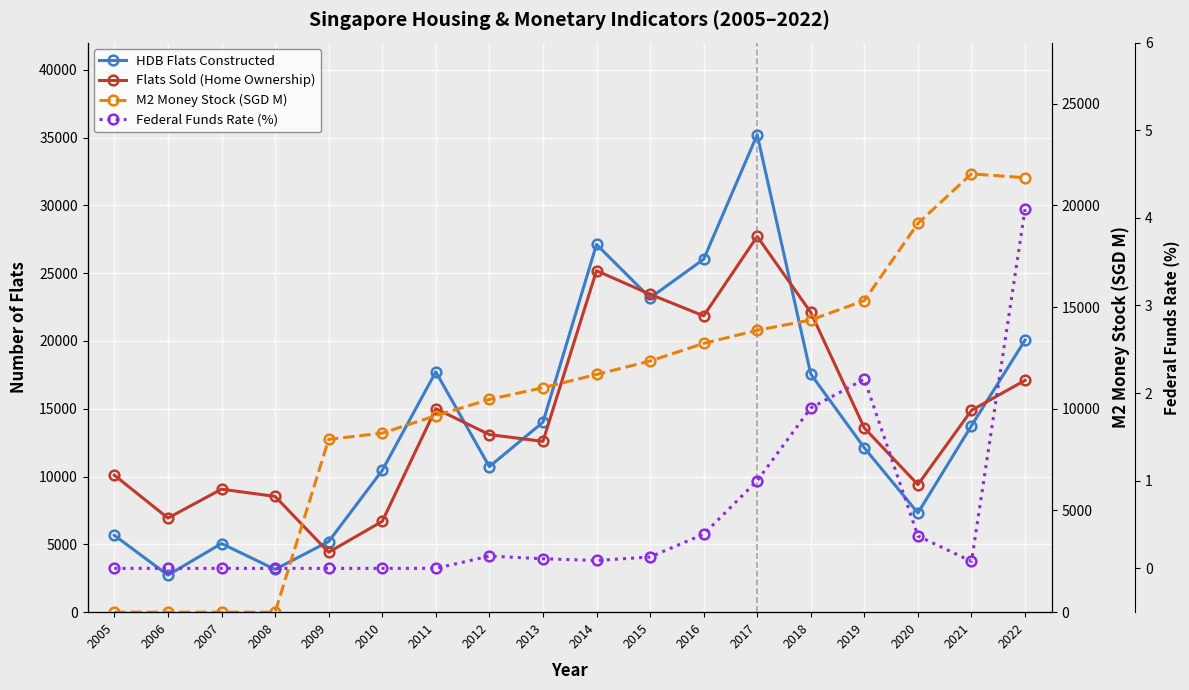

Read the Federal Funds Rate (%) value at 2016.

0.4